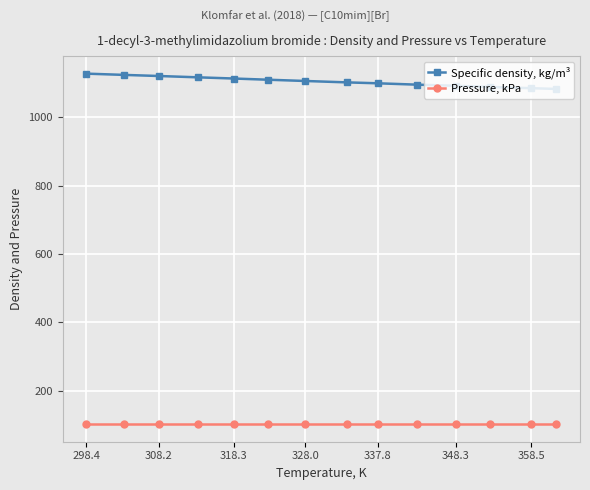

How many lines are shown in the chart?

2